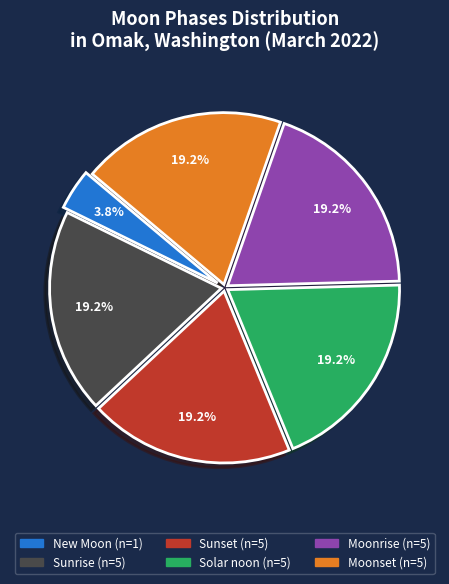

Do New Moon and Sunrise together represent more than half of the pie?

No